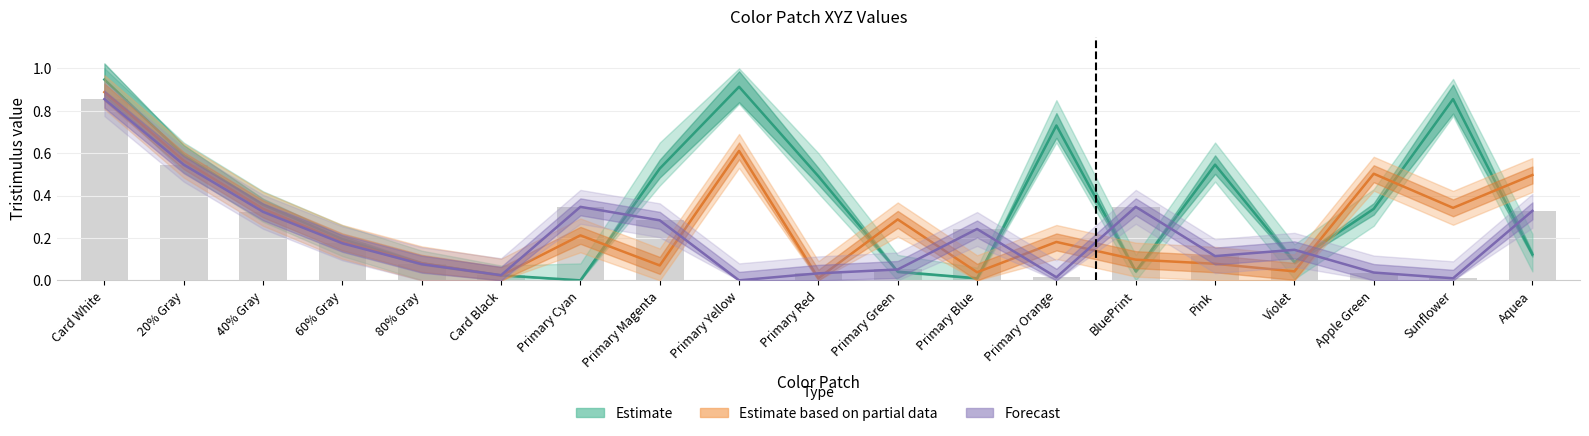

Reading right to left, transcribe all the data shown in this chart.

Estimate: Aquea=0.1	Sunflower=0.9	Apple Green=0.3	Violet=0.1	Pink=0.5	BluePrint=0.0	Primary Orange=0.7	Primary Blue=0.0	Primary Green=0.0	Primary Red=0.5	Primary Yellow=0.9	Primary Magenta=0.5	Primary Cyan=0.0	Card Black=0.0	80% Gray=0.1	60% Gray=0.2	40% Gray=0.4	20% Gray=0.6	Card White=0.9
Estimate based on partial data: Aquea=0.5	Sunflower=0.3	Apple Green=0.5	Violet=0.0	Pink=0.1	BluePrint=0.1	Primary Orange=0.2	Primary Blue=0.0	Primary Green=0.3	Primary Red=0.0	Primary Yellow=0.6	Primary Magenta=0.1	Primary Cyan=0.2	Card Black=0.0	80% Gray=0.1	60% Gray=0.2	40% Gray=0.3	20% Gray=0.6	Card White=0.9
Forecast: Aquea=0.3	Sunflower=0.0	Apple Green=0.0	Violet=0.1	Pink=0.1	BluePrint=0.3	Primary Orange=0.0	Primary Blue=0.2	Primary Green=0.1	Primary Red=0.0	Primary Yellow=0.0	Primary Magenta=0.3	Primary Cyan=0.3	Card Black=0.0	80% Gray=0.1	60% Gray=0.2	40% Gray=0.3	20% Gray=0.5	Card White=0.9